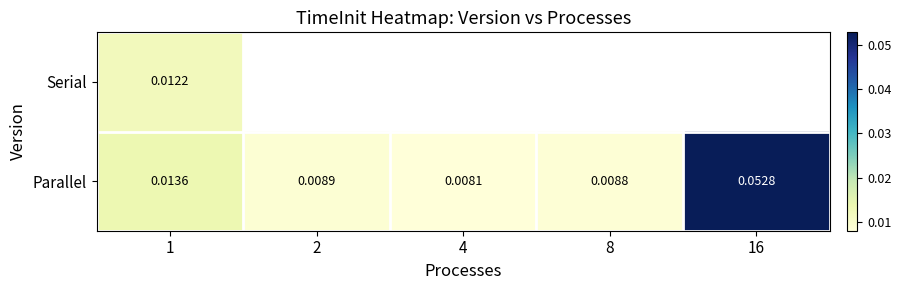

Rank the categories by Parallel value from lowest to highest.

4, 8, 2, 1, 16